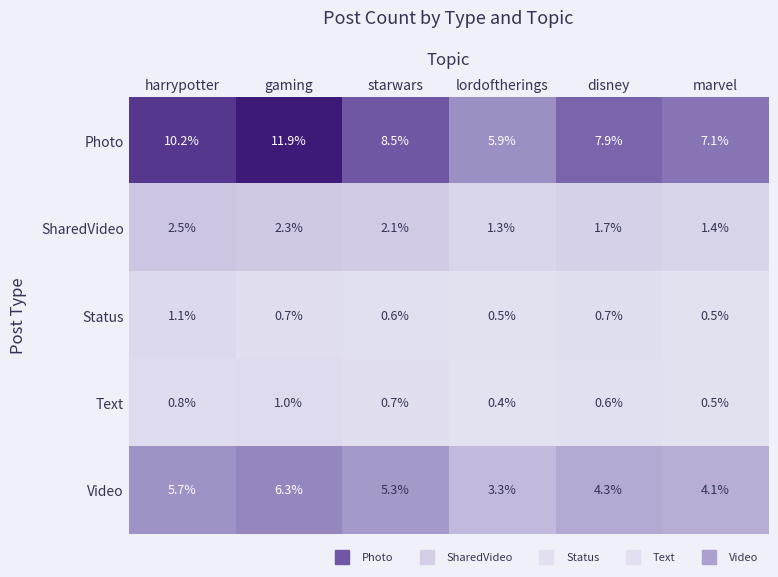

Reading left to right, extract all data points from this chart.

Photo: harrypotter=10.2	gaming=11.9	starwars=8.5	lordoftherings=5.9	disney=7.9	marvel=7.1
SharedVideo: harrypotter=2.5	gaming=2.3	starwars=2.1	lordoftherings=1.3	disney=1.7	marvel=1.4
Status: harrypotter=1.1	gaming=0.7	starwars=0.6	lordoftherings=0.5	disney=0.7	marvel=0.5
Text: harrypotter=0.8	gaming=1.0	starwars=0.7	lordoftherings=0.4	disney=0.6	marvel=0.5
Video: harrypotter=5.7	gaming=6.3	starwars=5.3	lordoftherings=3.3	disney=4.3	marvel=4.1